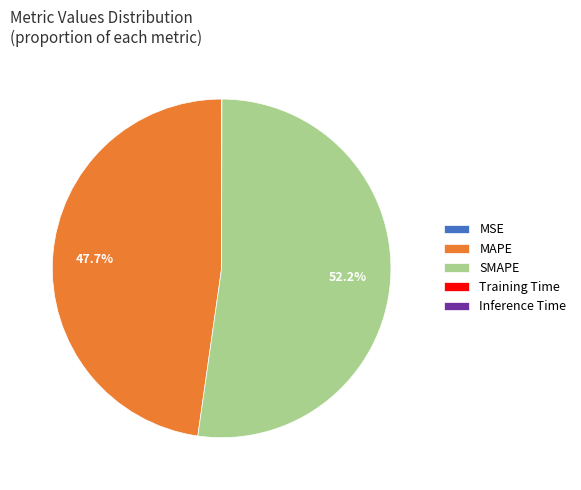

What is the largest slice in the pie chart?

SMAPE